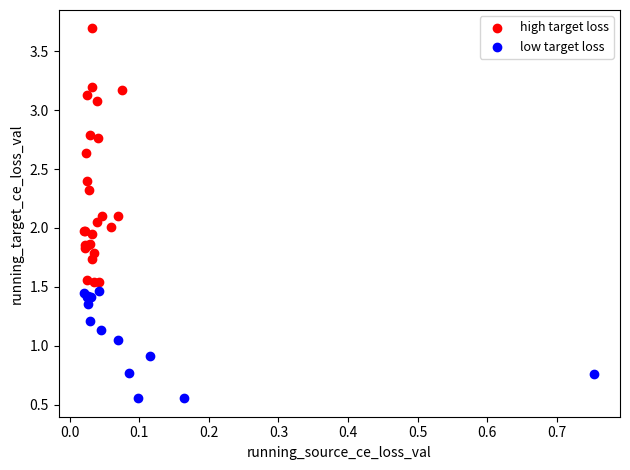

Which series has the widest spread of Y values?

high target loss